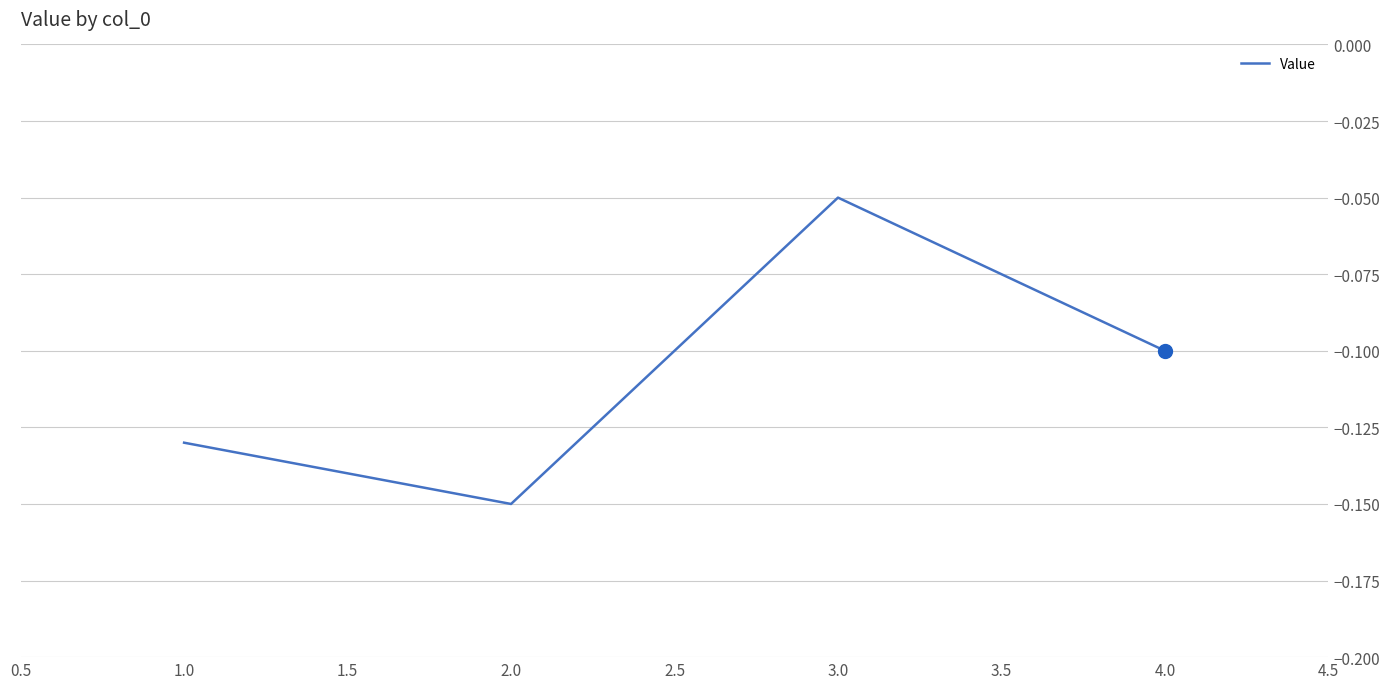

Which category has the highest value across all series?

3.0